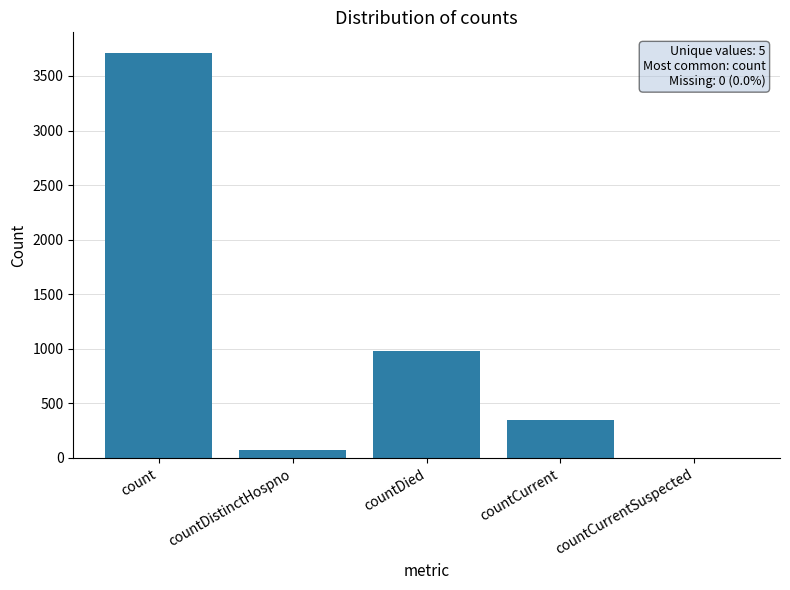

How many values are above zero?

4